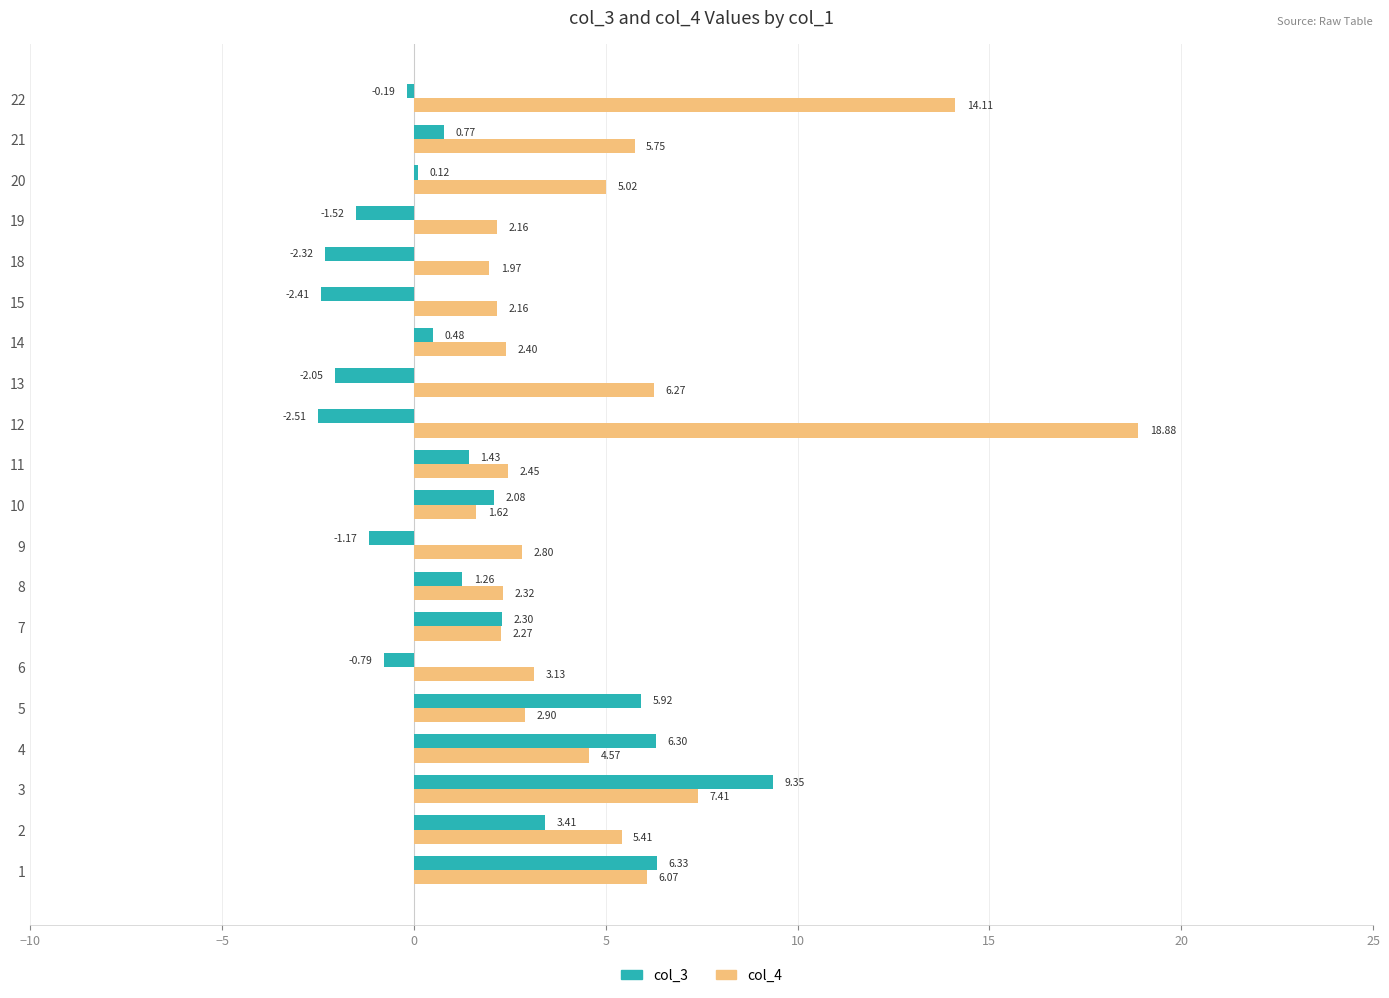

How many values in the col_4 series are below 3?

10